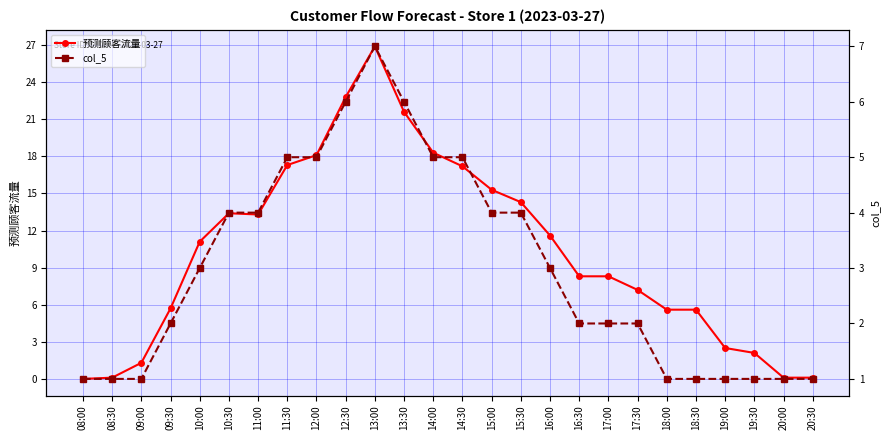

At which label does col_5 first exceed 3?

10:30